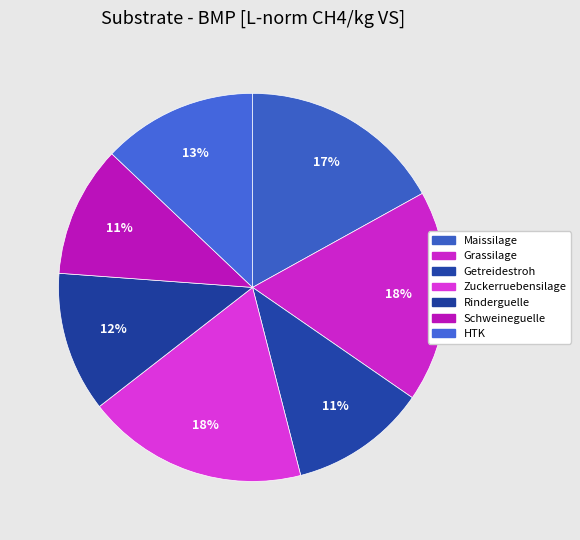

Count the number of slices in the pie.

7